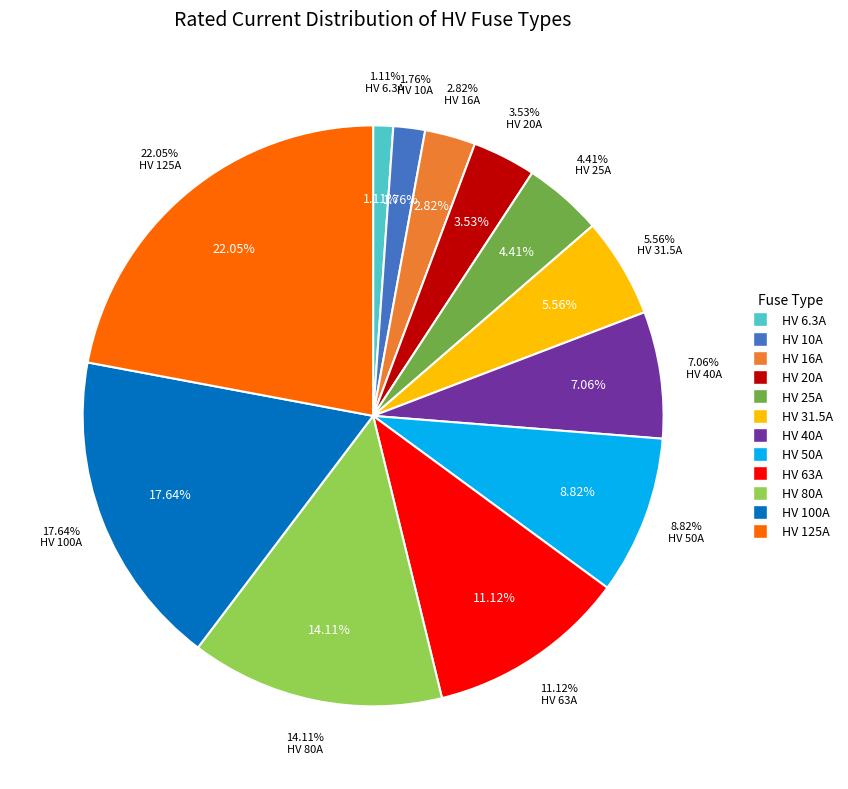

Count the number of slices in the pie.

12